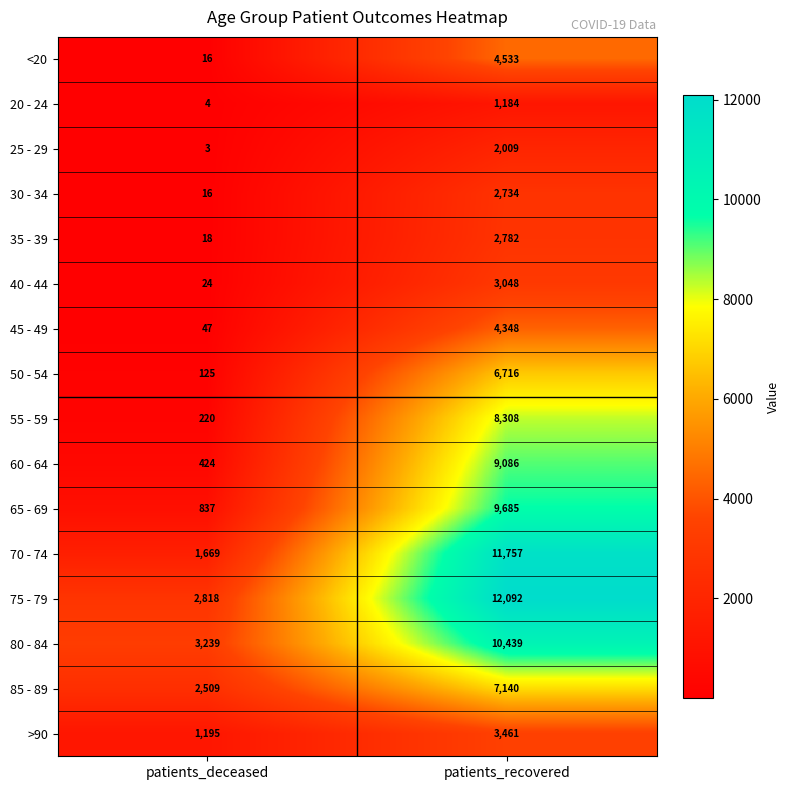

Which category has the lowest value across all series?

patients_deceased